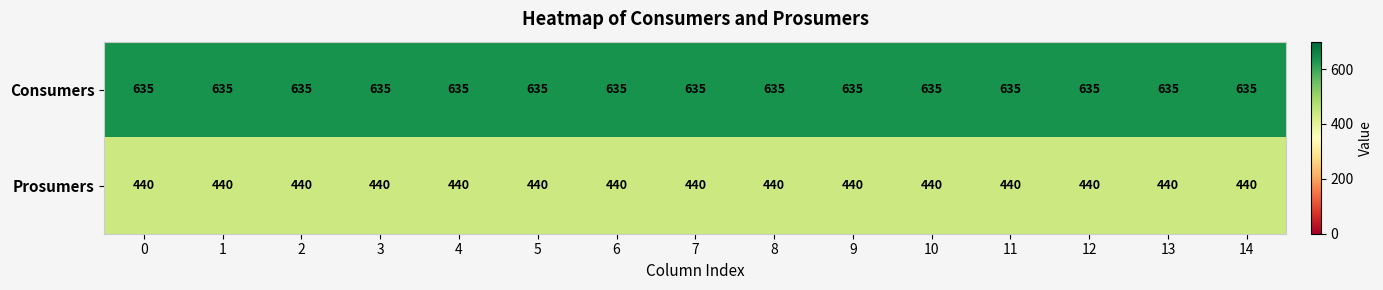

Which series has the largest total across all categories?

Consumers